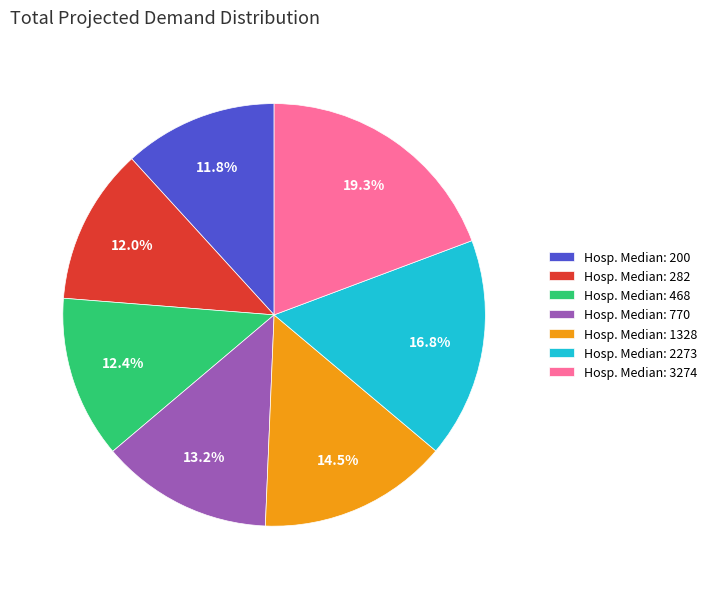

Does any single category account for the majority?

No